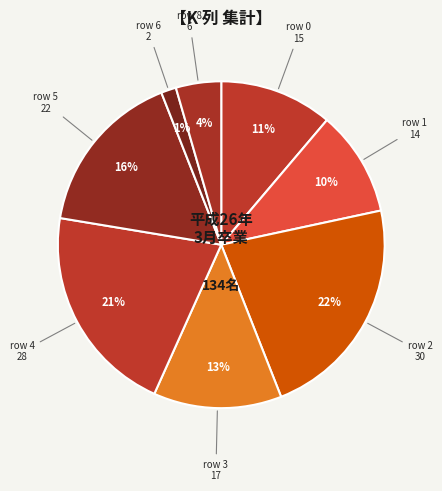

How many segments does this pie chart have?

8